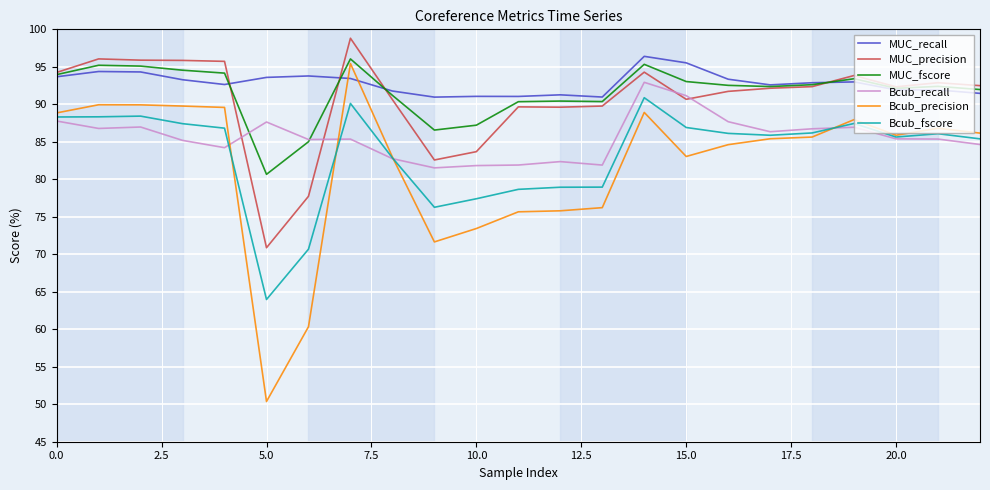

True or false: Bcub_fscore and MUC_fscore intersect in this chart.

False